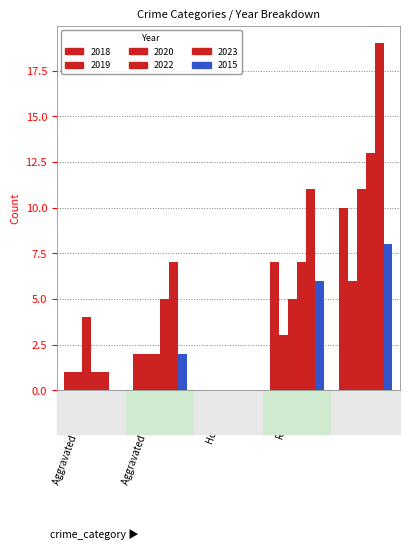

Reading left to right, list all the values displayed in this chart.

2018: 1	2	0	7	10
2019: 1	2	0	3	6
2020: 4	2	0	5	11
2022: 1	5	0	7	13
2023: 1	7	0	11	19
2015: 0	2	0	6	8